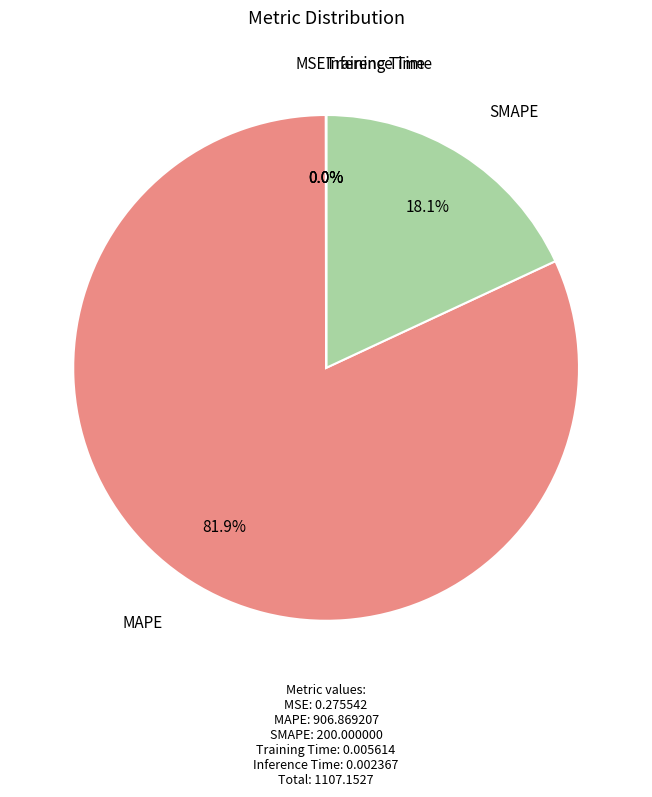

Count the number of slices in the pie.

5